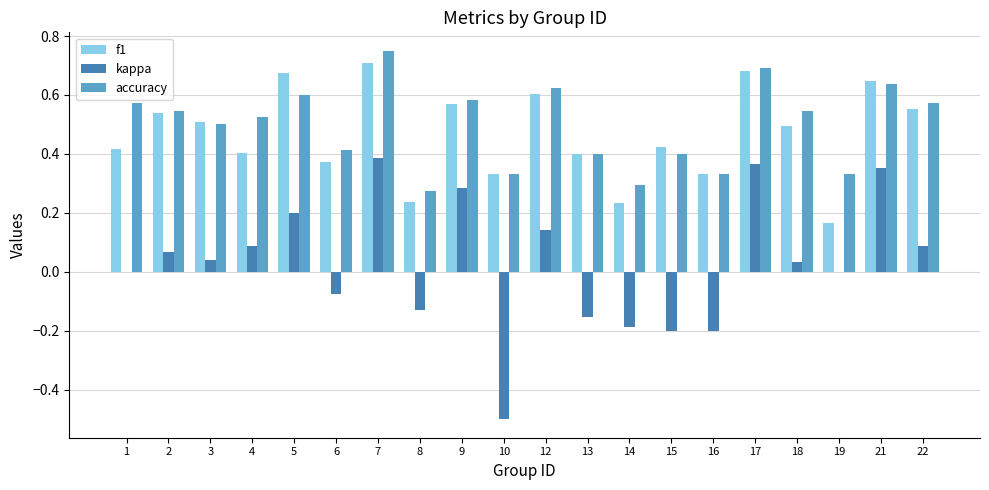

What is the sum of the f1 values at 3 and 5?

1.2